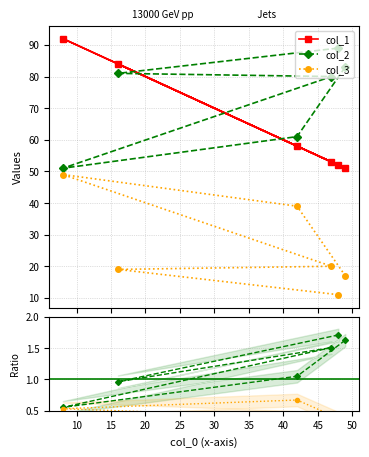

True or false: col_1 and col_2/col_1 intersect in this chart.

False